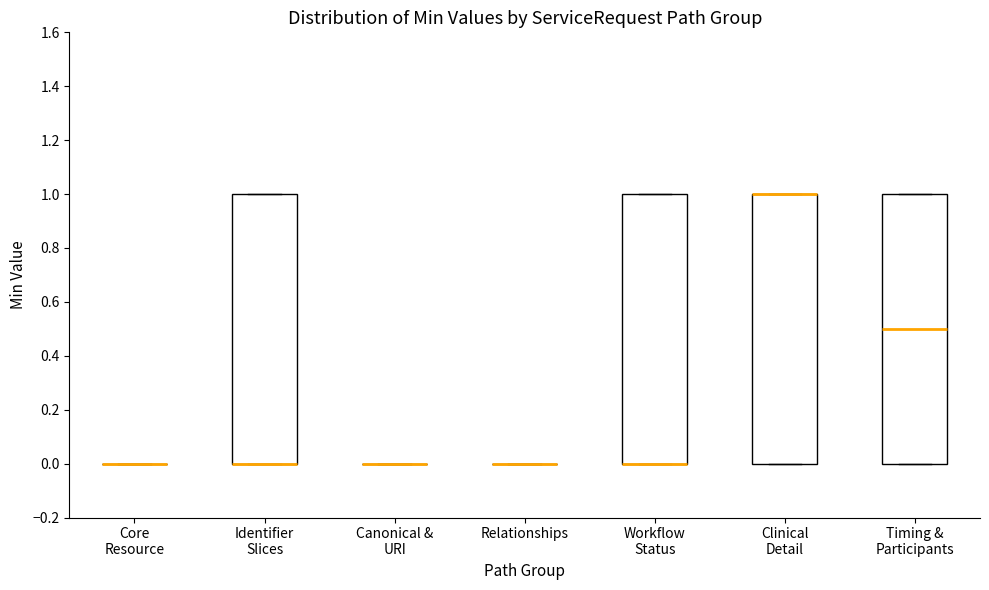

Reading left to right, transcribe this box plot: for each box, give where its median line is, the range the box spans, and where its two whiskers end, as read against the y-axis. The values are not printed on the chart, so give them approximately, as read against the axis.

Core Resource: box collapsed to a line at 0.0, whiskers 0.0 to 0.0
Identifier Slices: median 0.0 (drawn on the box's lower edge), box 0.0 to 1.0, whiskers 0.0 to 1.0
Canonical & URI: box collapsed to a line at 0.0, whiskers 0.0 to 0.0
Relationships: box collapsed to a line at 0.0, whiskers 0.0 to 0.0
Workflow Status: median 0.0 (drawn on the box's lower edge), box 0.0 to 1.0, whiskers 0.0 to 1.0
Clinical Detail: median 1.0 (drawn on the box's upper edge), box 0.0 to 1.0, whiskers 0.0 to 1.0
Timing & Participants: median 0.5, box 0.0 to 1.0, whiskers 0.0 to 1.0